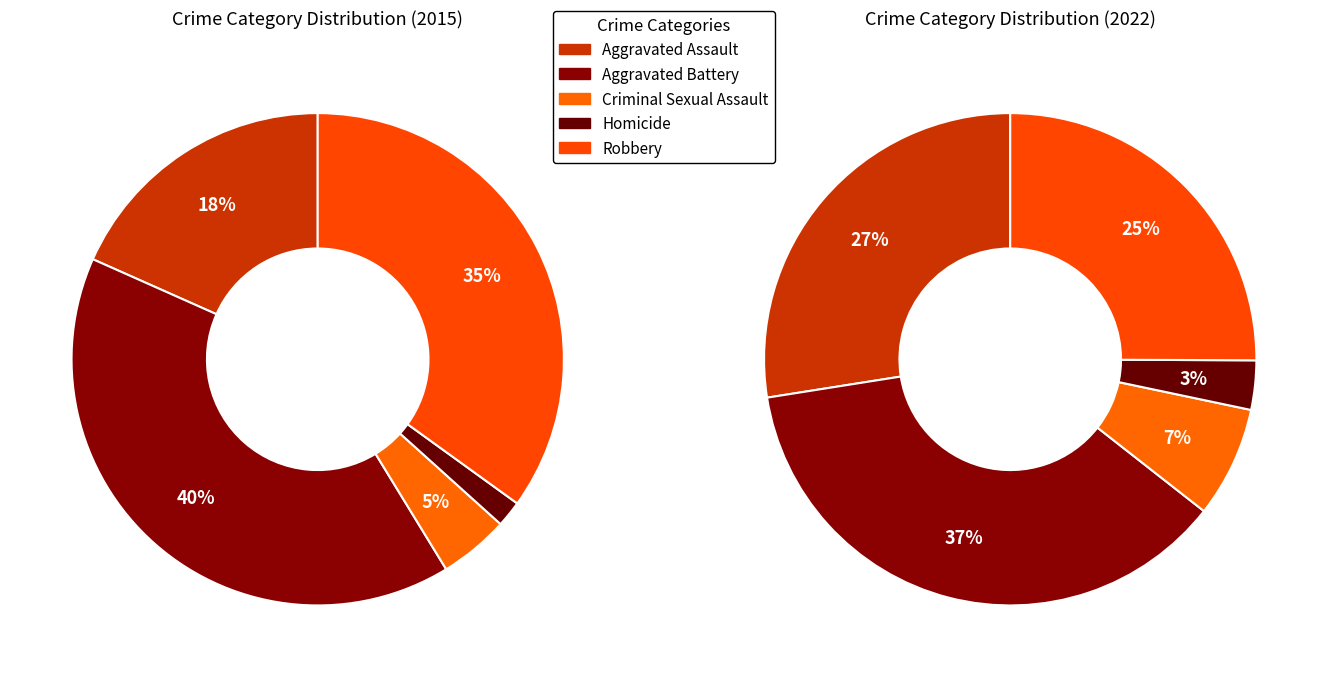

To the nearest percent, what is the difference between the largest and smallest slice percentages?

34%